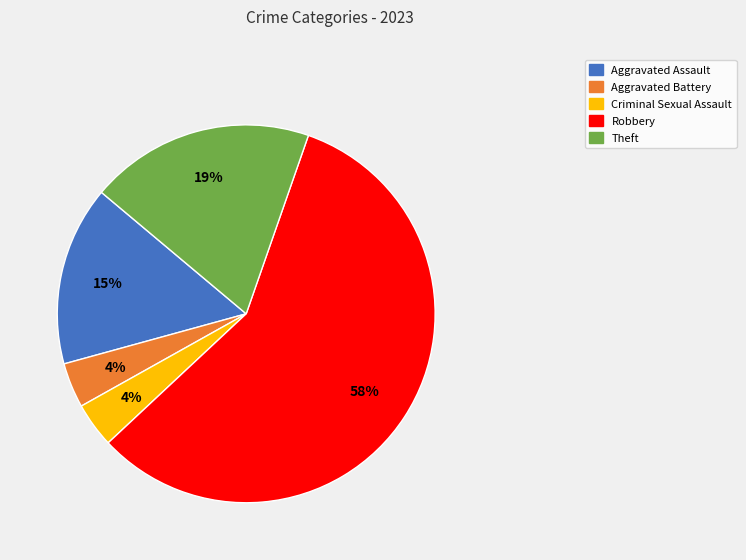

True or false: Aggravated Battery accounts for 4% of the total.

True